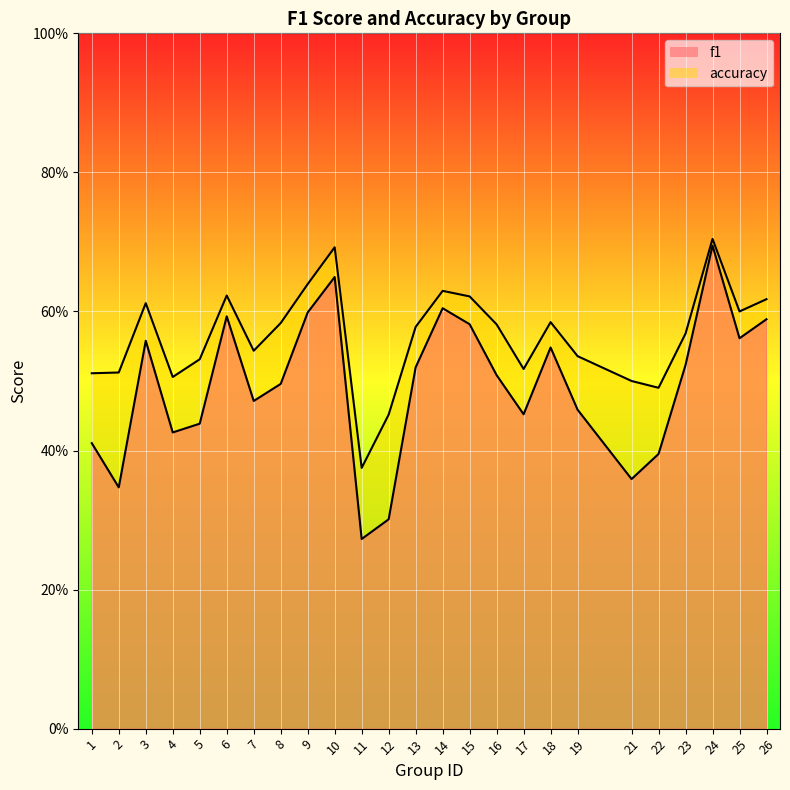

At which label is accuracy closest to 0?

11